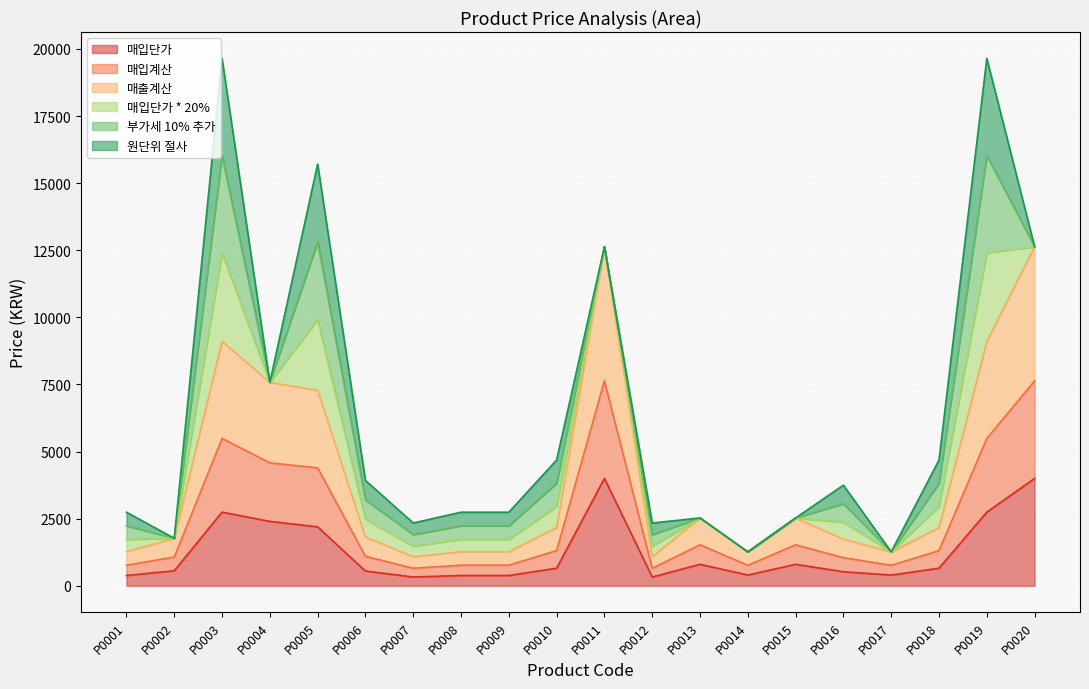

How many interior local peaks does the 매입단가 series have?

4